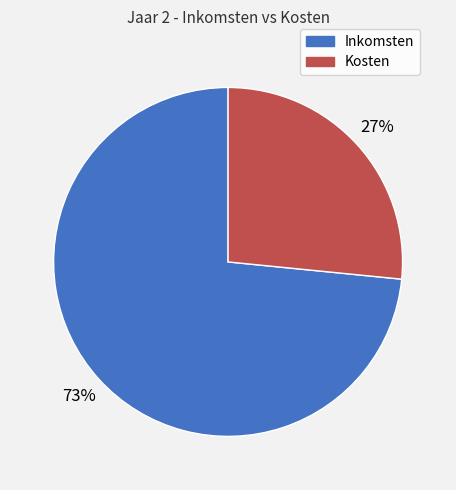

To the nearest percent, what percentage of the pie is Kosten?

27%